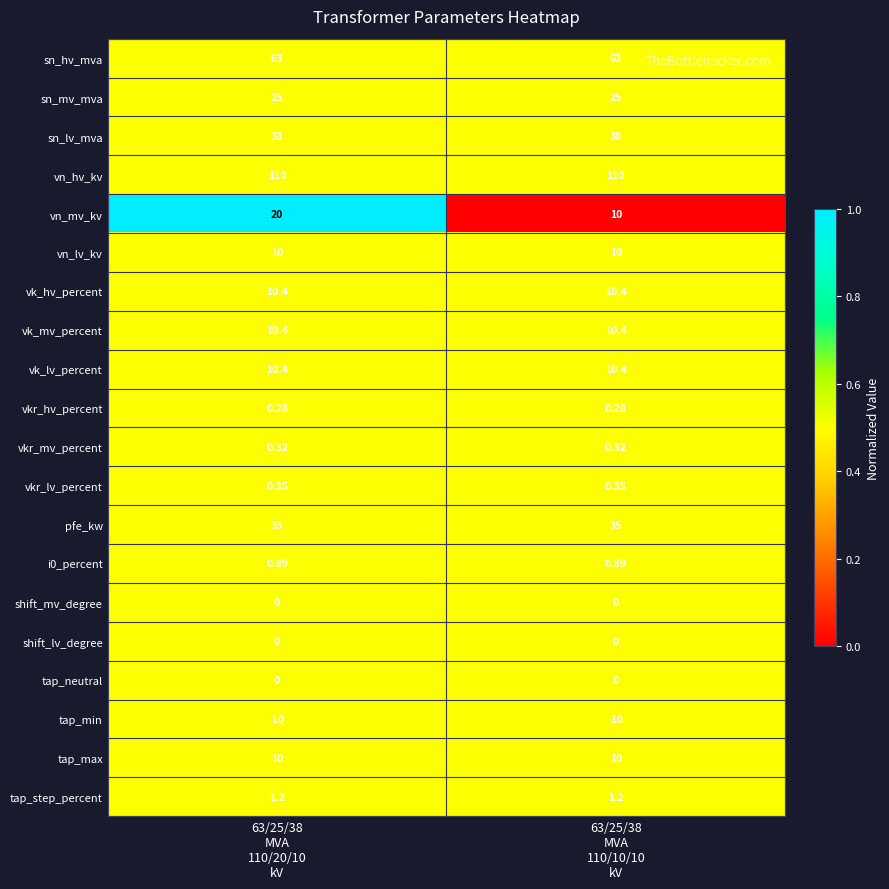

At how many categories does at least one series exceed 0?

2